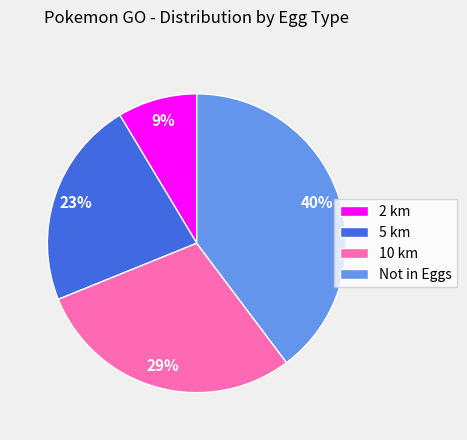

How many segments does this pie chart have?

4